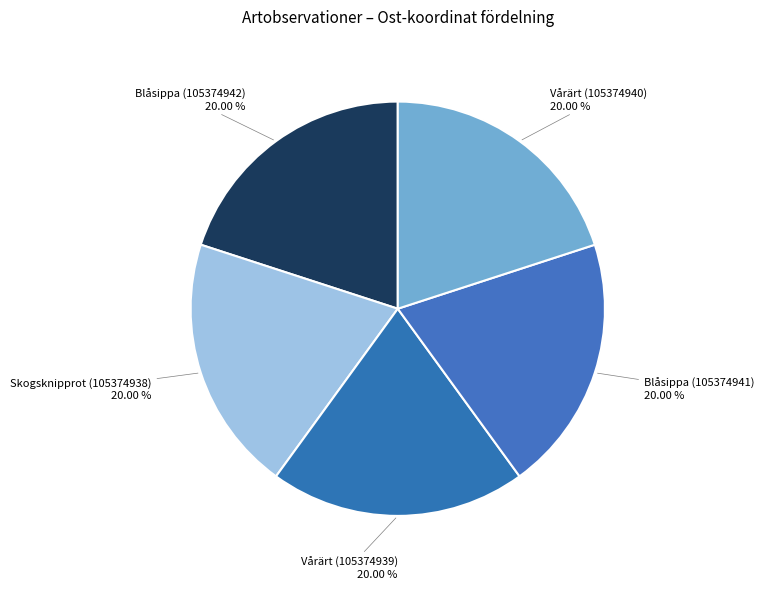

How many segments does this pie chart have?

5